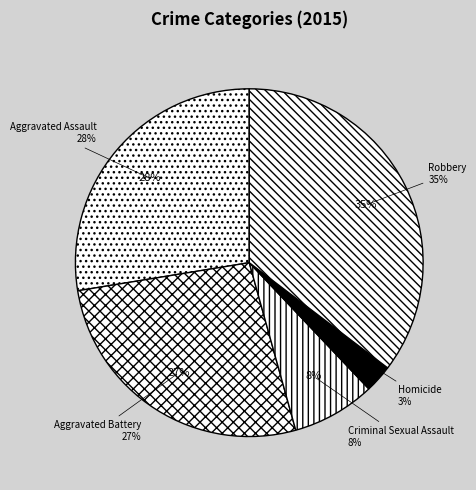

Count the number of slices in the pie.

5